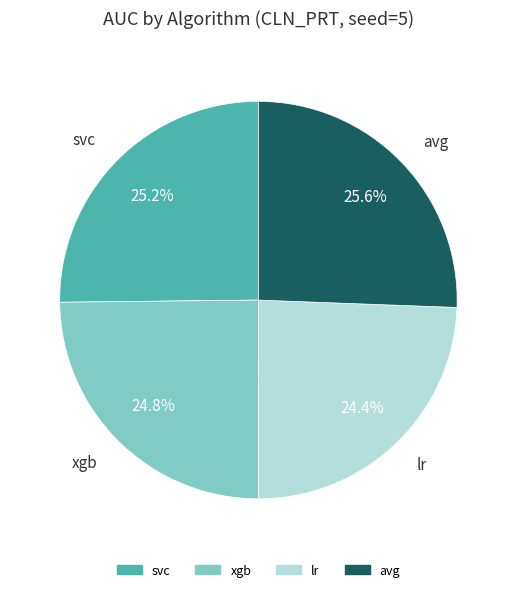

To the nearest percent, what is the average slice percentage?

25%